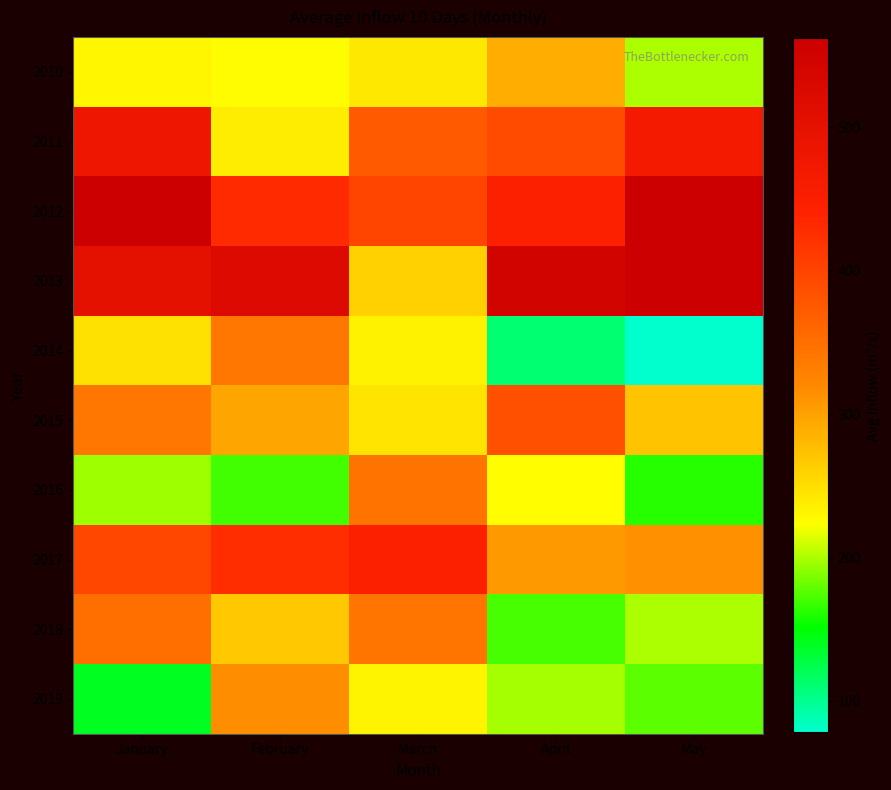

Reading left to right, list all the values displayed in this chart.

2010: January=229.3	February=225.7	March=242.2	April=288.5	May=200.4
2011: January=479.8	February=237.5	March=373.5	April=390.4	May=466.6
2012: January=561.4	February=431.0	March=398.6	April=447.2	May=560.3
2013: January=504.5	February=522.7	March=259.8	April=546.9	May=561.9
2014: January=247.1	February=338.9	March=234.9	April=110.6	May=78.4
2015: January=340.2	February=296.9	March=246.2	April=385.7	May=271.1
2016: January=195.6	February=169.4	March=343.5	April=225.0	May=163.0
2017: January=396.1	February=426.1	March=446.9	April=306.0	May=314.2
2018: January=349.7	February=267.1	March=341.6	April=171.8	May=200.8
2019: January=139.4	February=314.8	March=232.5	April=198.4	May=176.9